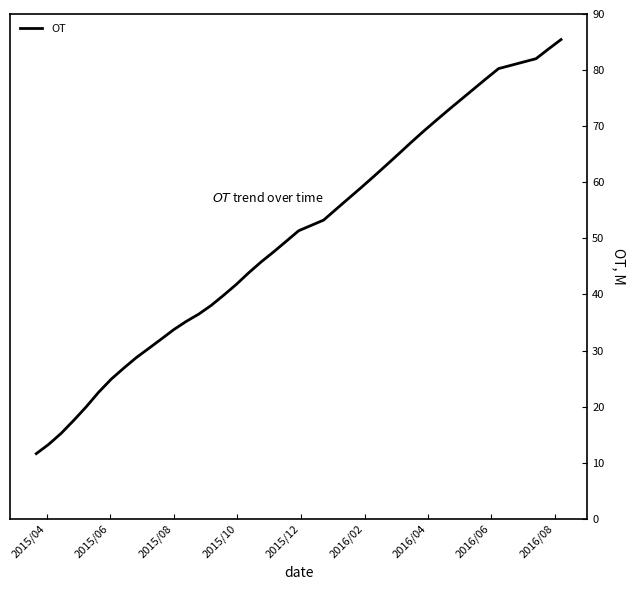

True or false: there are more than 2 points higher than both neighbors.

False